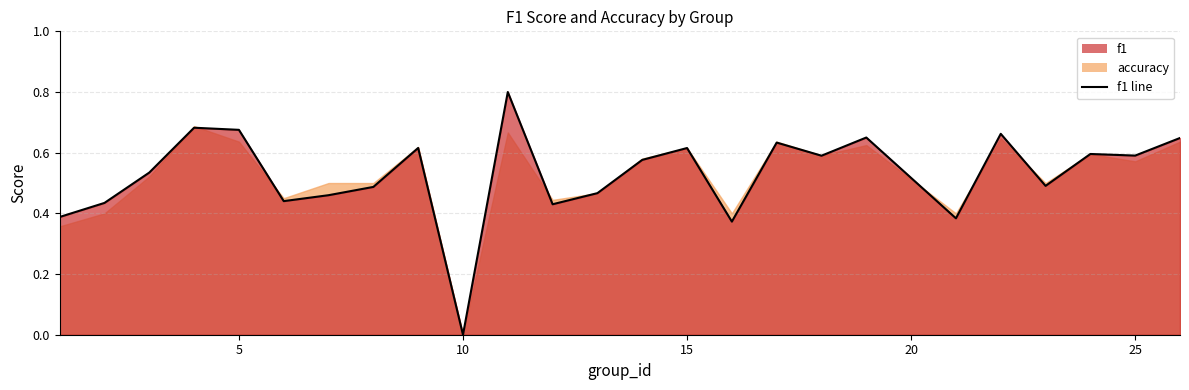

How many categories are shown in the chart?

25